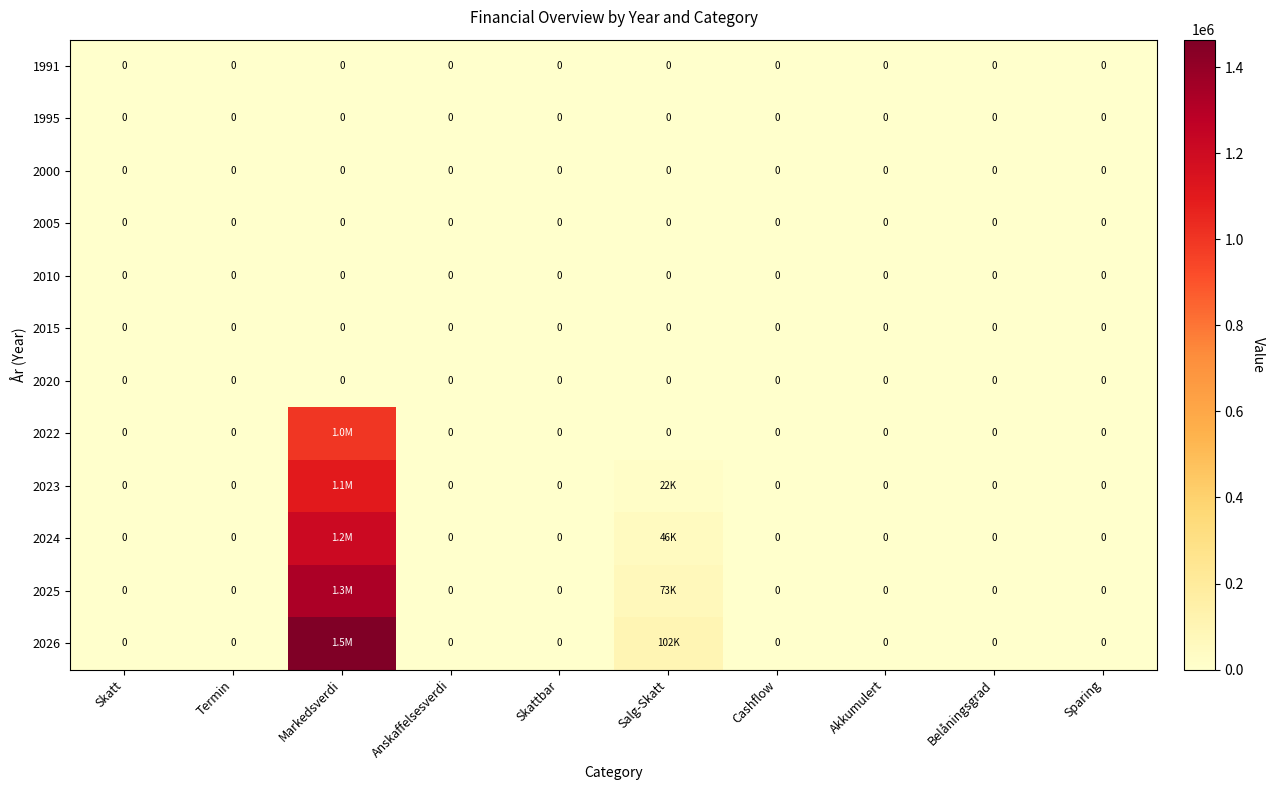

Is it true that 2020 equals 0 at Belåningsgrad?

True